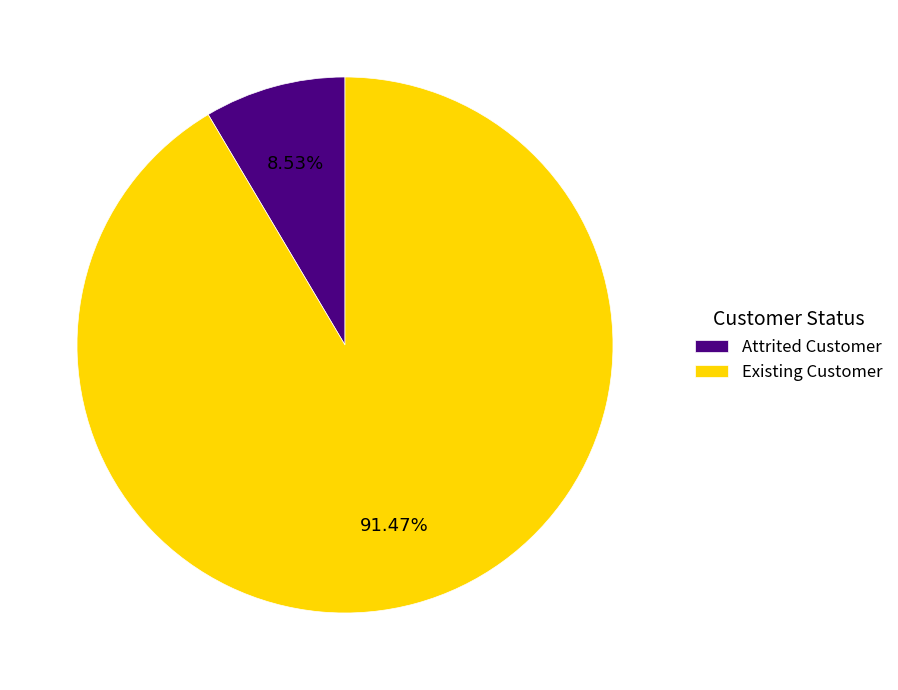

Between Attrited Customer and Existing Customer, which is larger?

Existing Customer